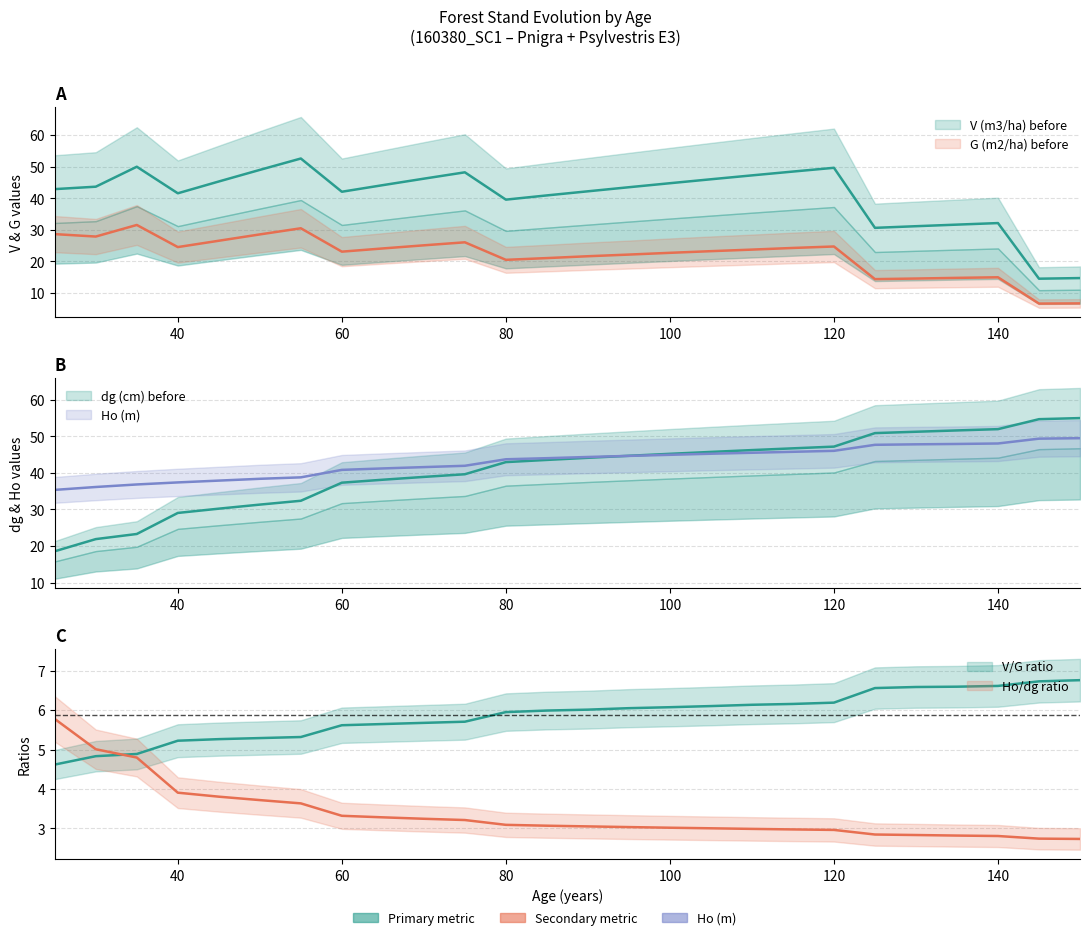

How many intersections are there between Ho (m) and dg (cm) before?

1